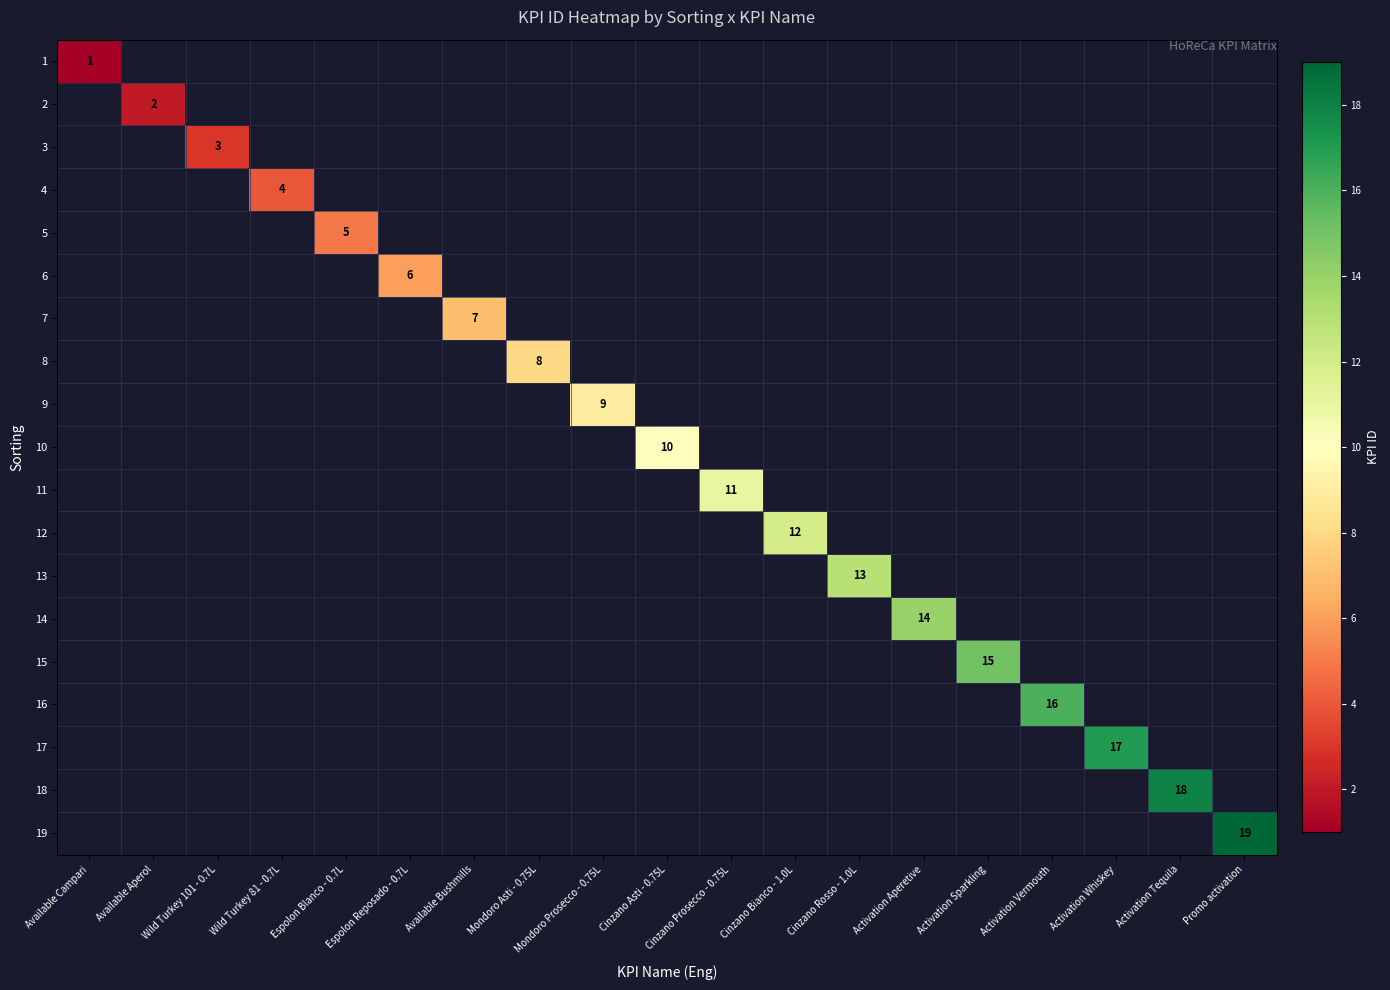

True or false: 11 has a value of 6 at Cinzano Prosecco - 0.75L.

False